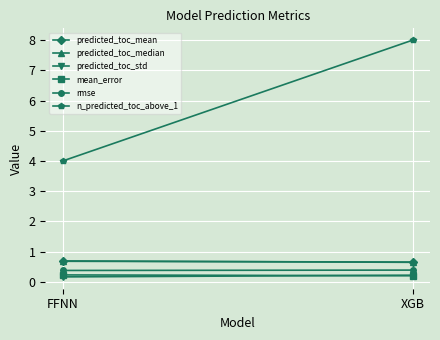

Which series has the largest total across all categories?

n_predicted_toc_above_1